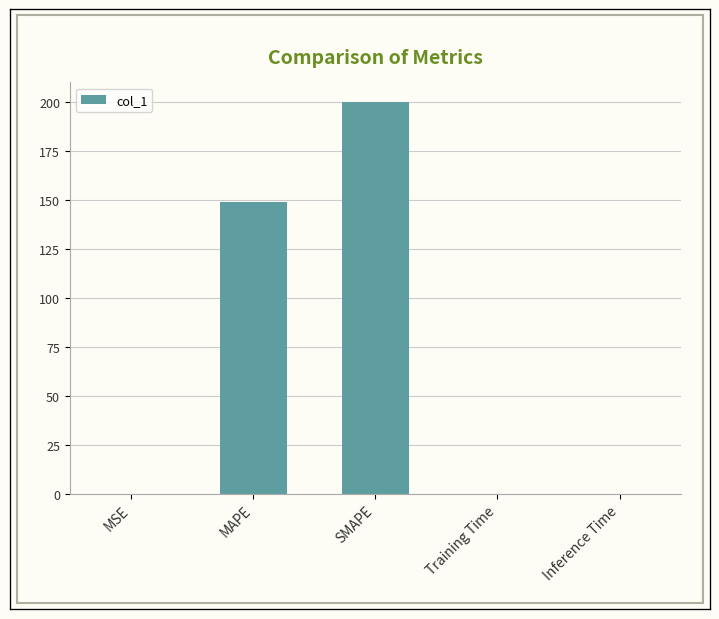

Read the value at SMAPE.

200.0